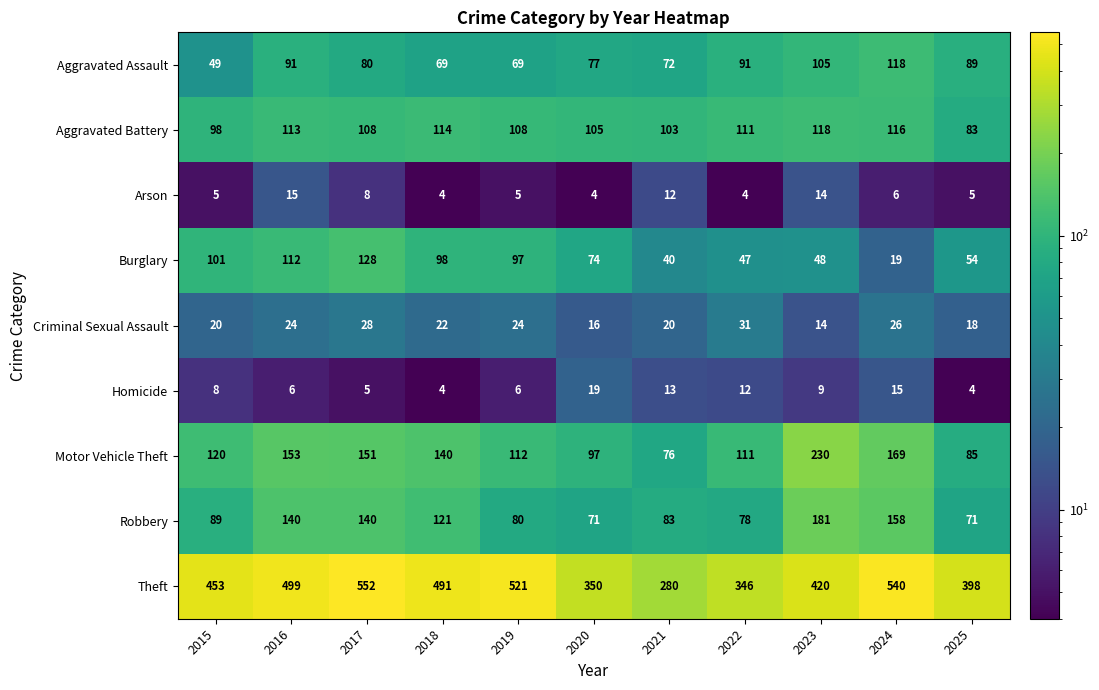

What is the sum of all Homicide values?

101